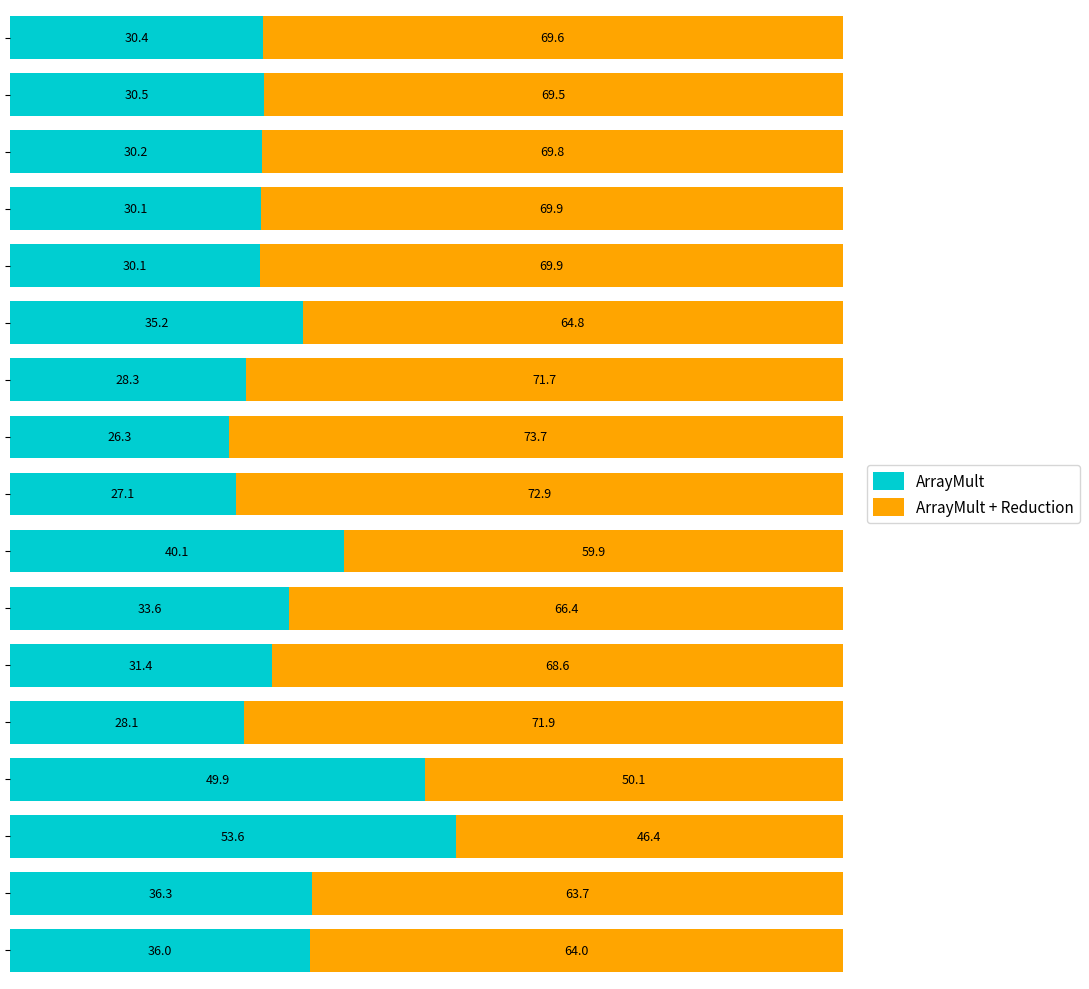

What is the maximum value for ArrayMult?

53.6